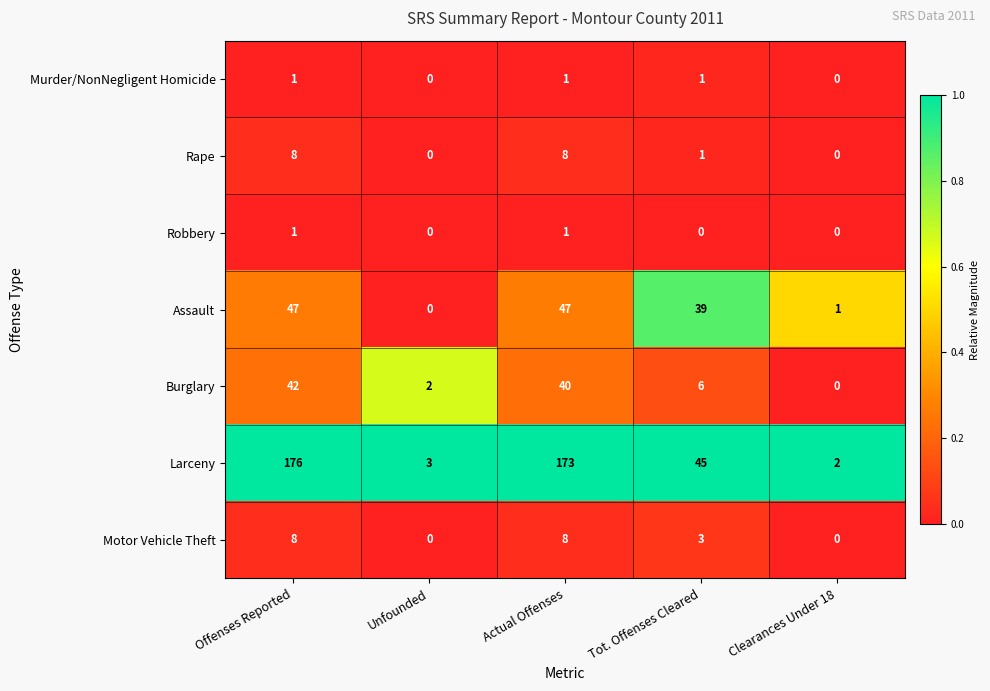

At which category is the sum across all series the highest?

Offenses Reported